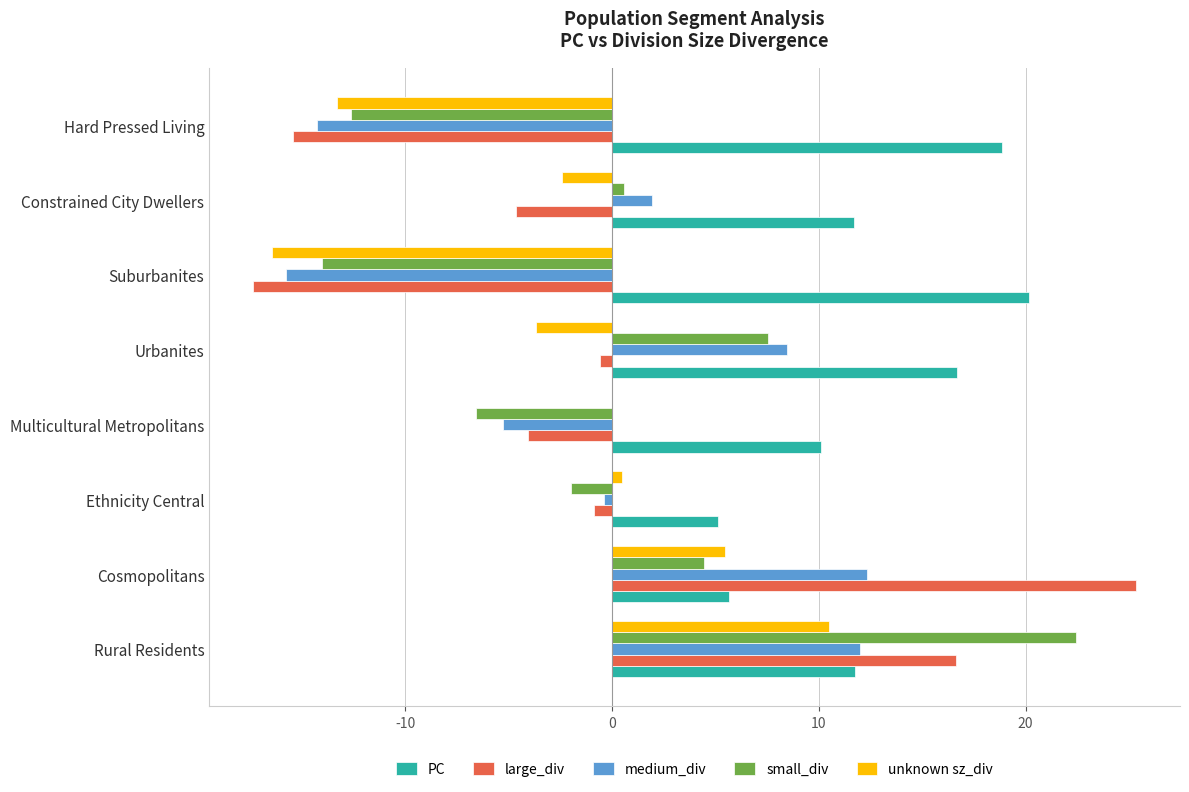

Count the number of data series in this chart.

5